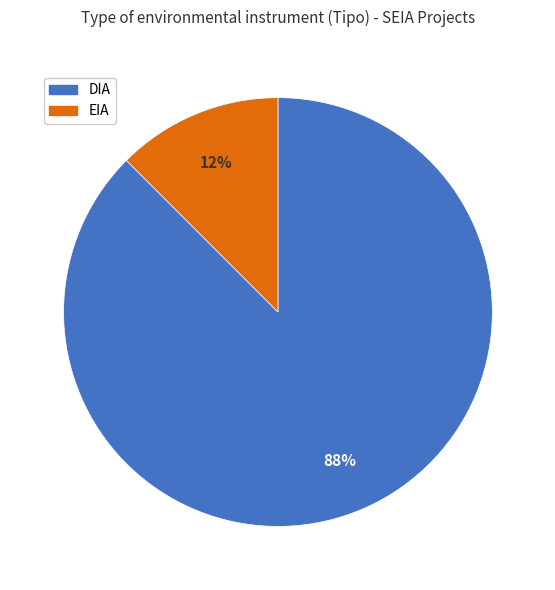

Does EIA account for over 50% of the chart?

No